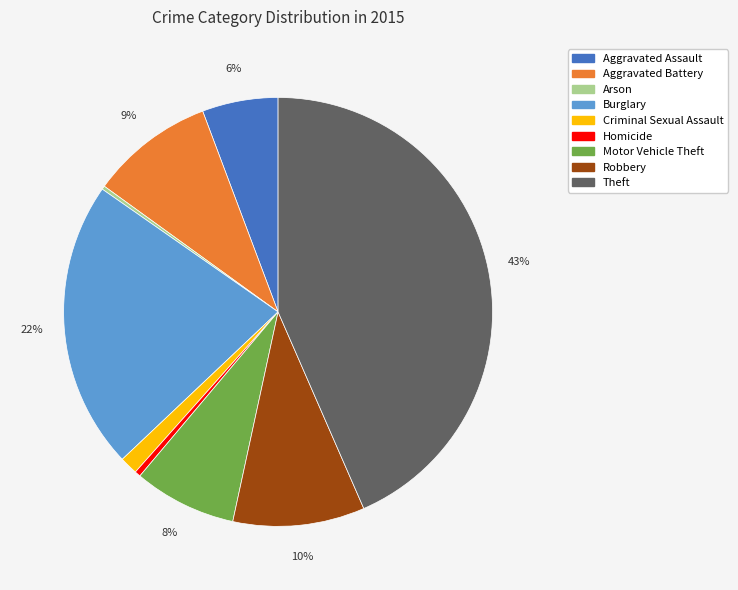

To the nearest percent, what is the difference between the largest and smallest slice percentages?

43%